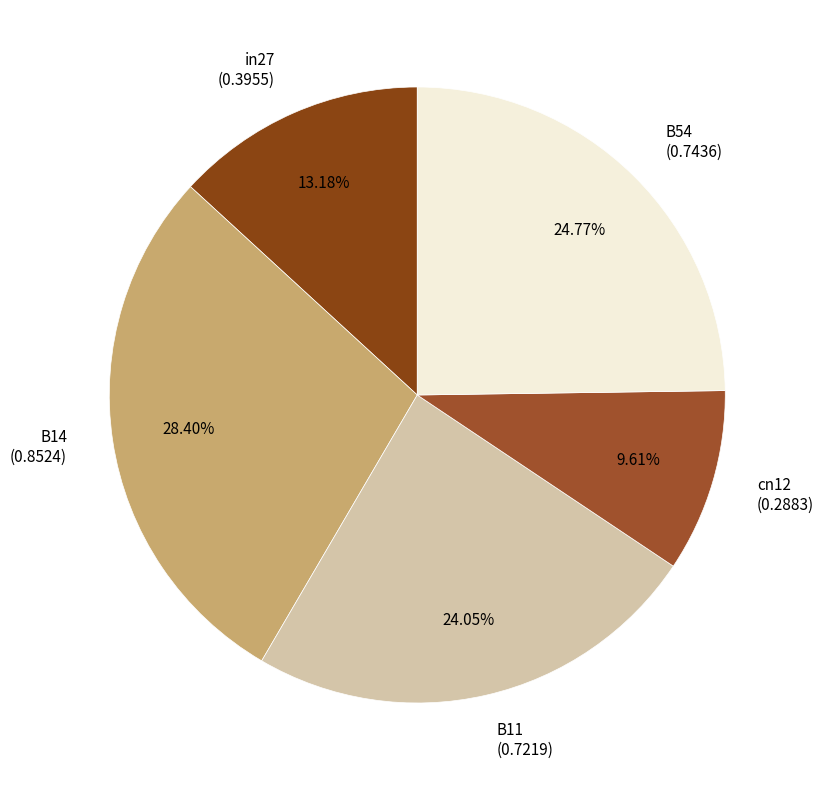

Is B14 the majority of the pie?

No